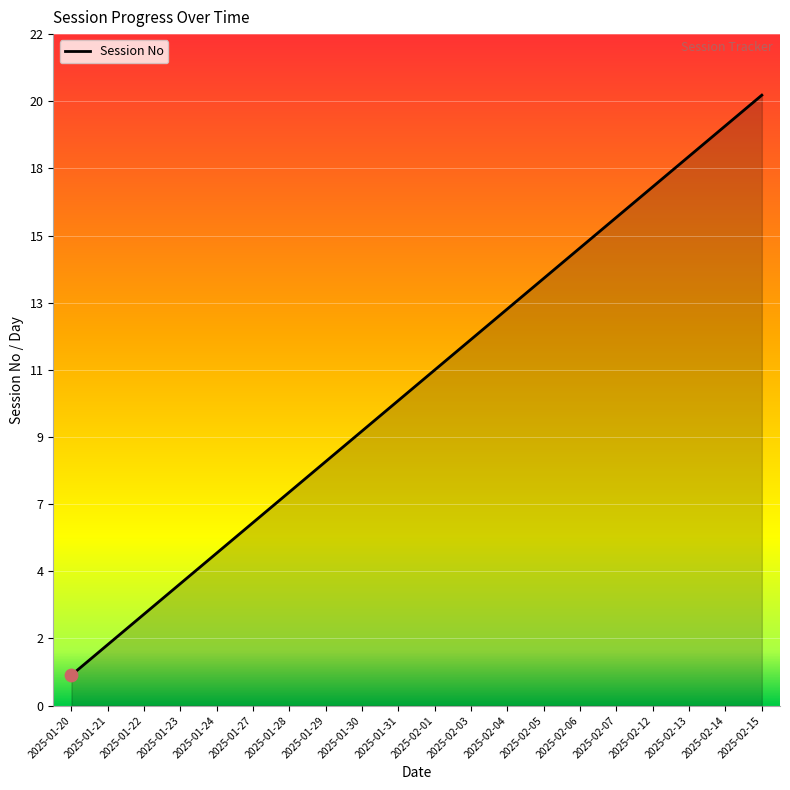

What is the change in value from 2025-02-05 to 2025-02-13?

+4